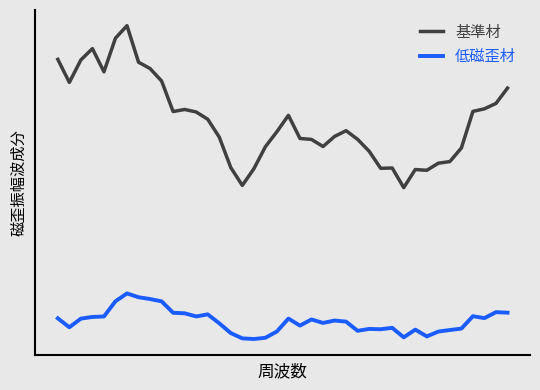

What are all the series names shown in the legend?

基準材, 低磁歪材